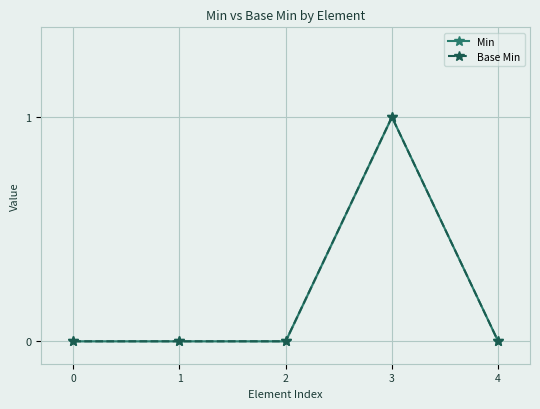

Is it true that Base Min equals 0 at 1?

True